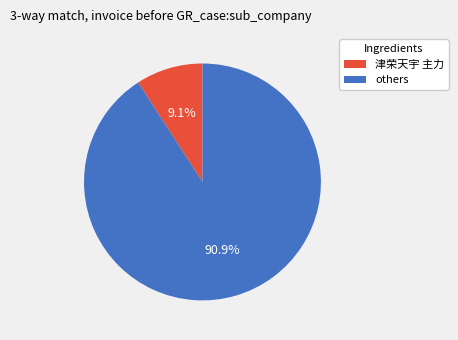

To the nearest percent, what is the average slice percentage?

50%